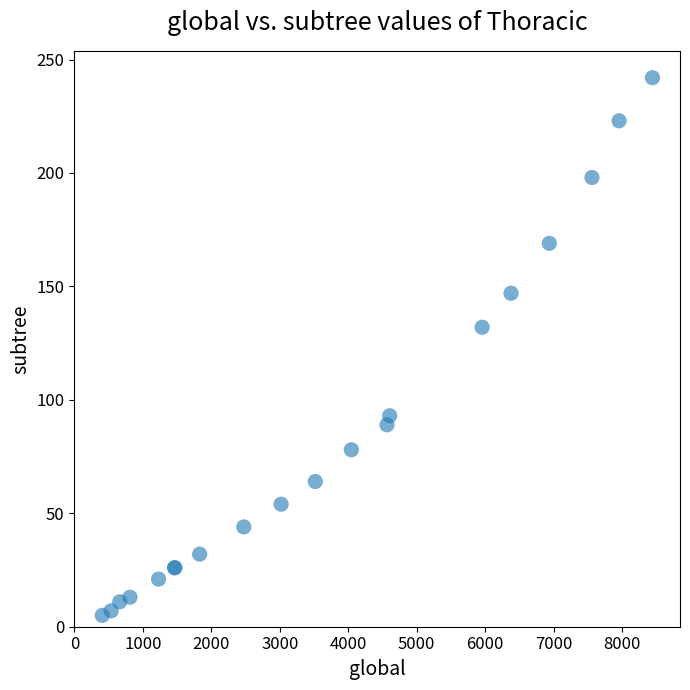

What Y value in the scatter plot is closest to 123?

132